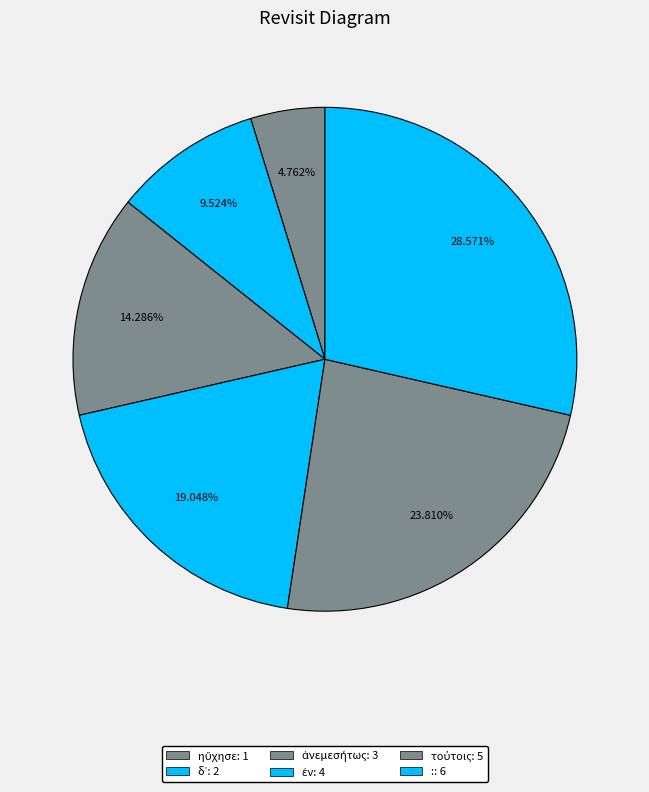

How many segments does this pie chart have?

6